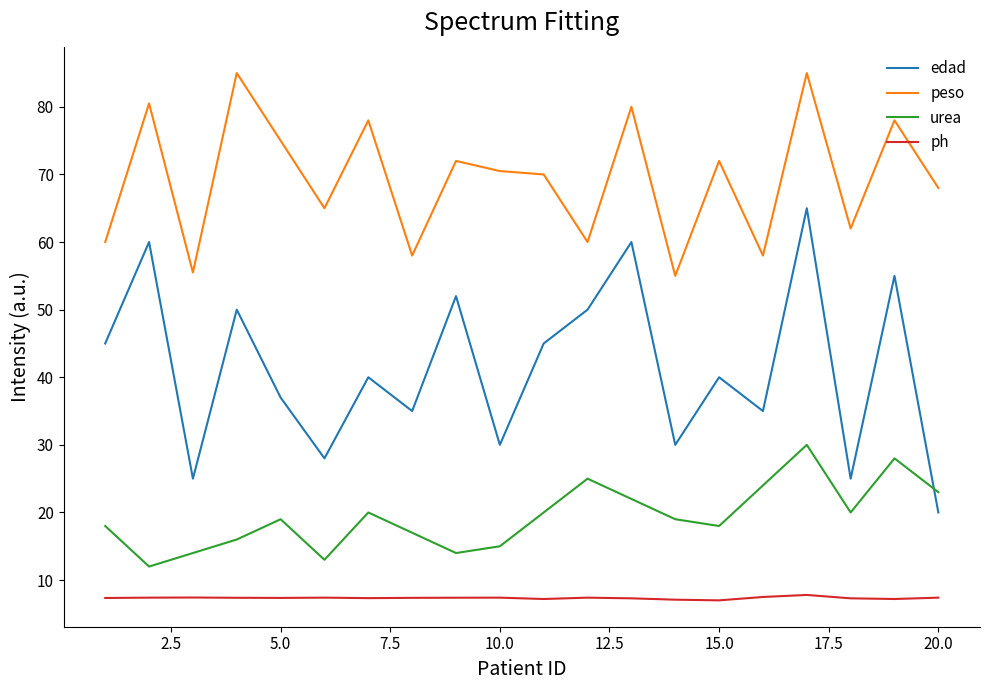

Which series has the largest total across all categories?

peso